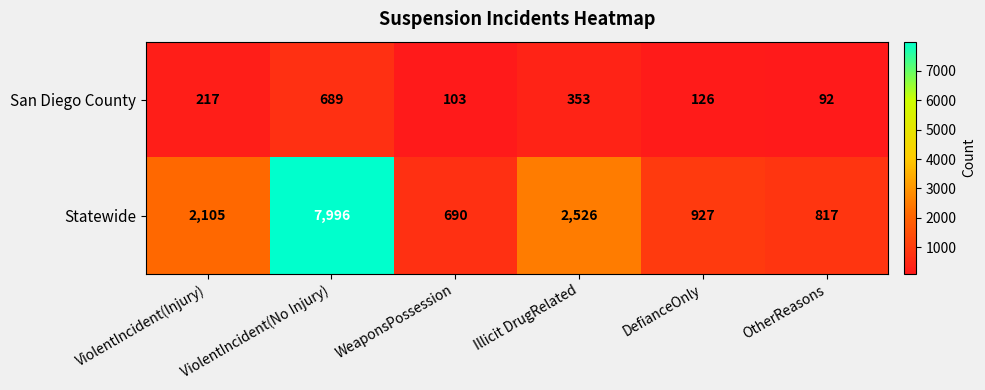

Rank the series by their average value, from highest to lowest.

Statewide, San Diego County